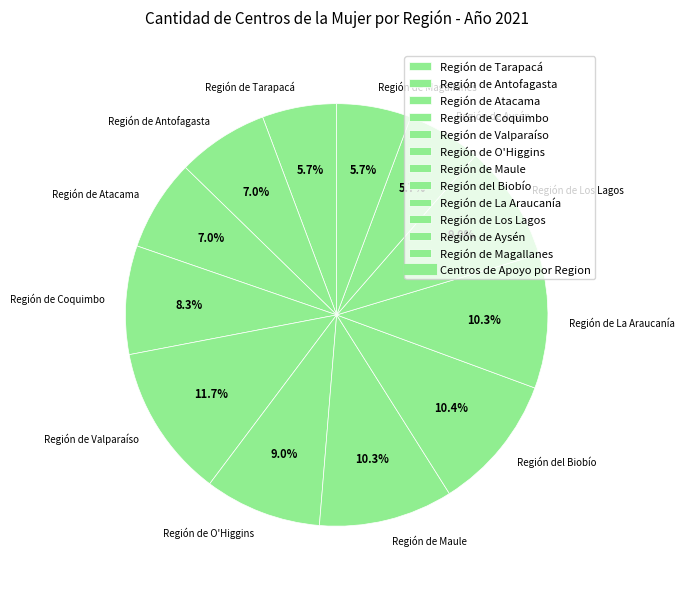

Count the number of slices in the pie.

12